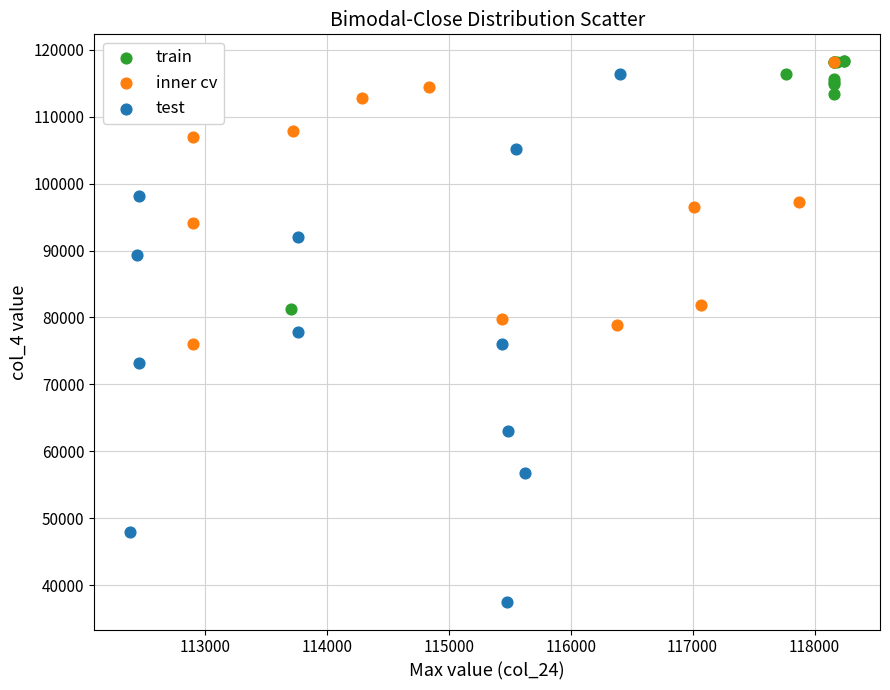

Which series has the largest Y range (max minus min)?

test